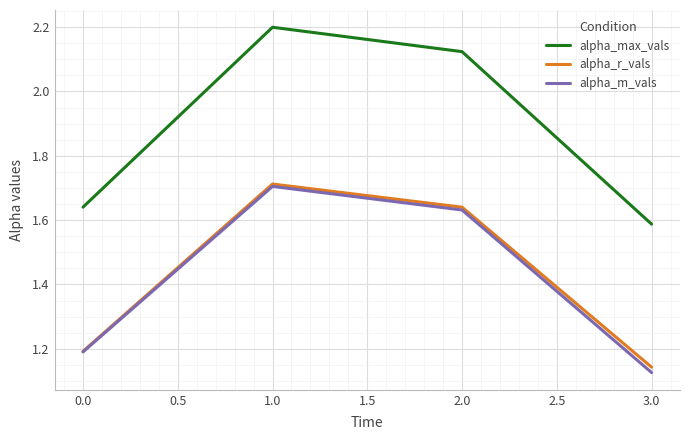

Where is alpha_r_vals nearest to the value 1?

3.0